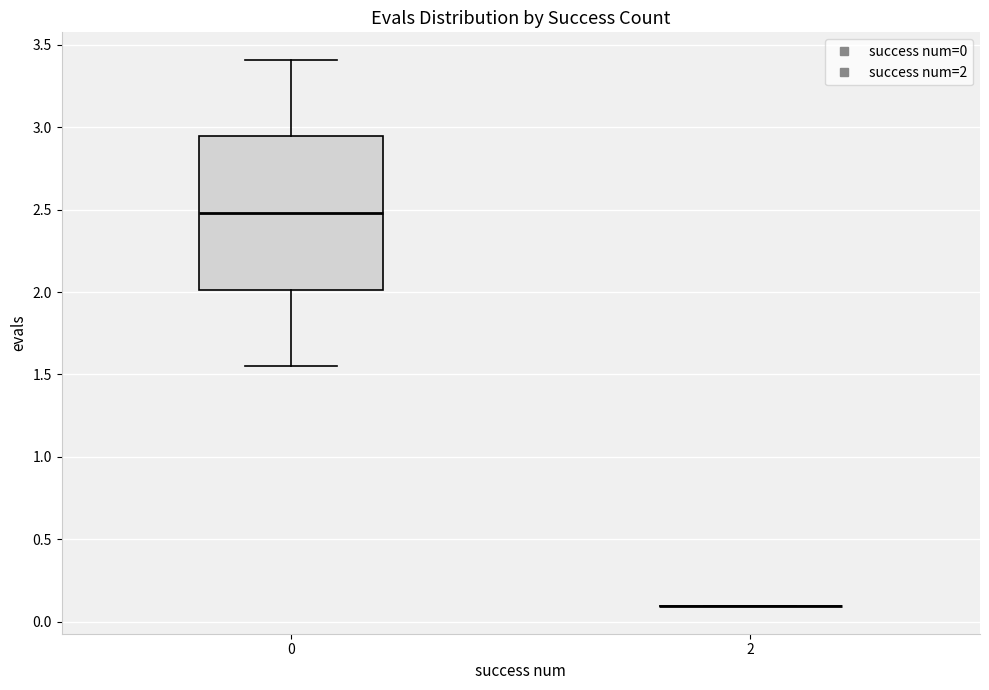

Where is the lower edge of the box at x = 0 on the y-axis? The values are not printed on the chart, so give them approximately, as read against the axis.

2.00